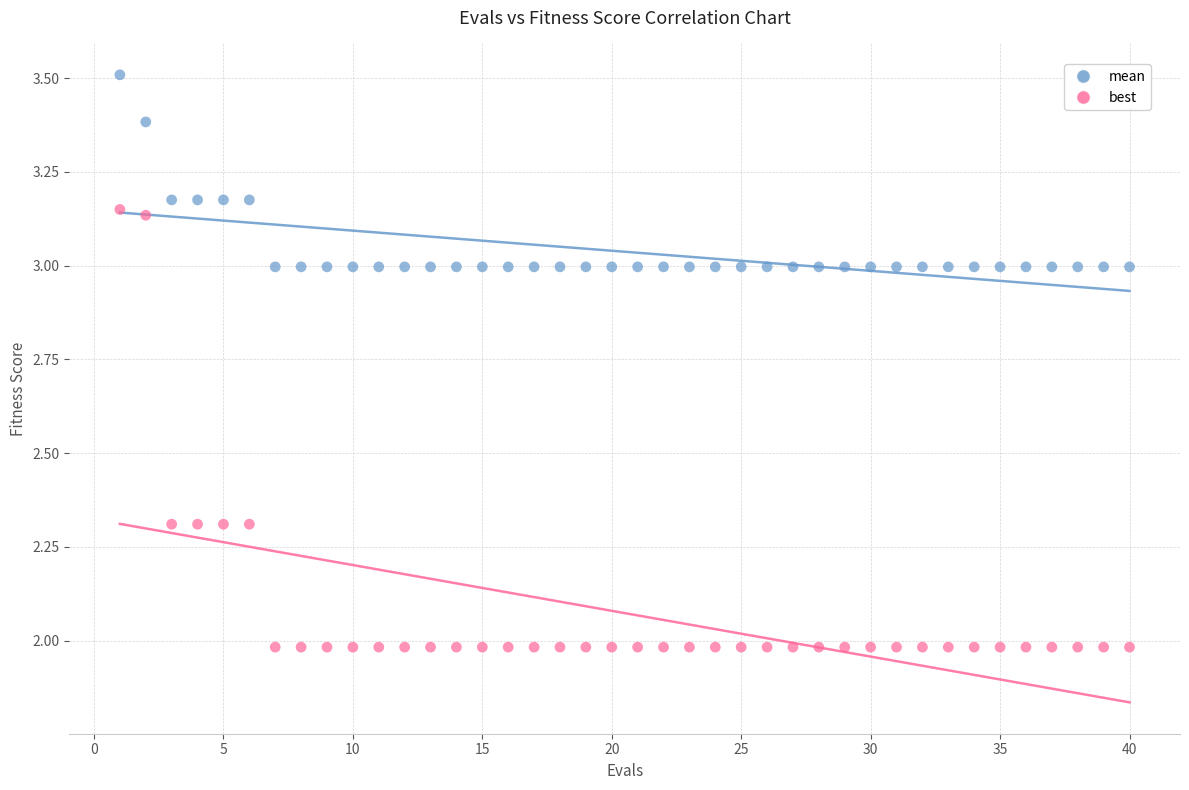

What are all the series names shown in the legend?

mean, best